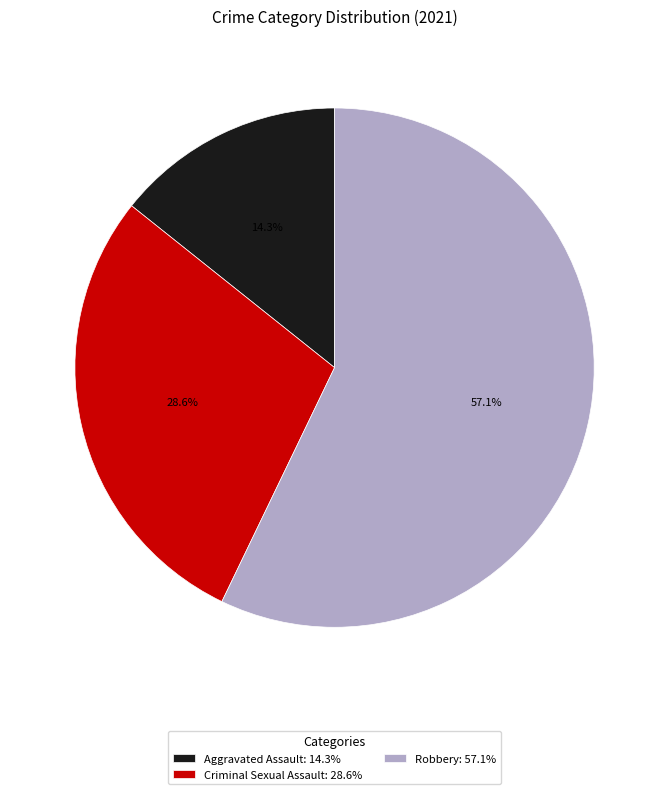

What is the largest slice in the pie chart?

Robbery: 57.1%